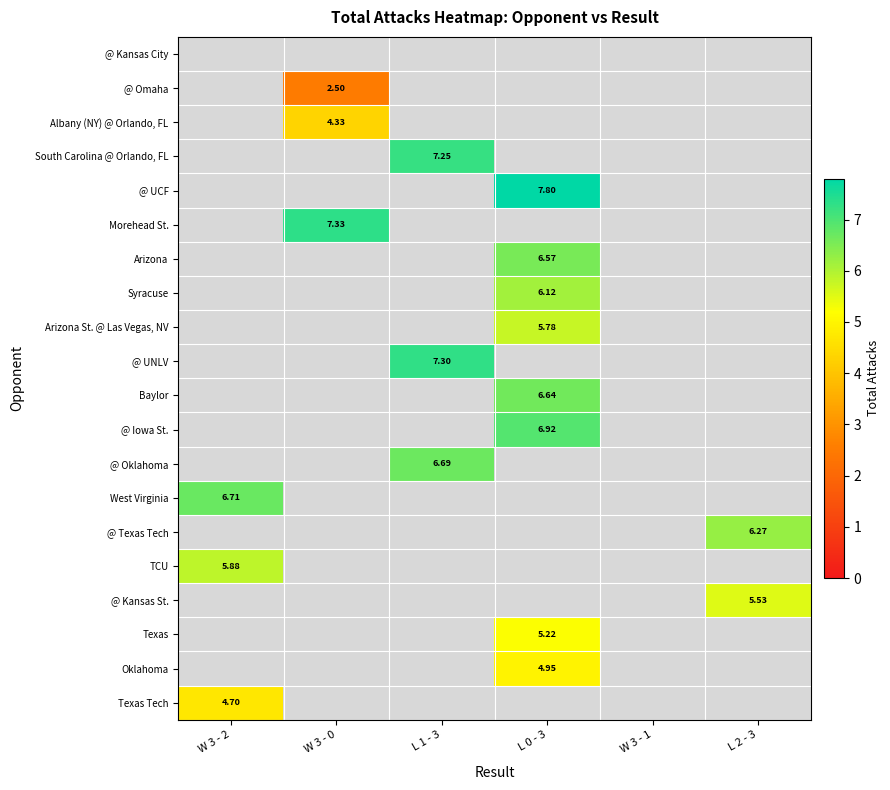

Which category has the lowest value across all series?

W 3 - 0